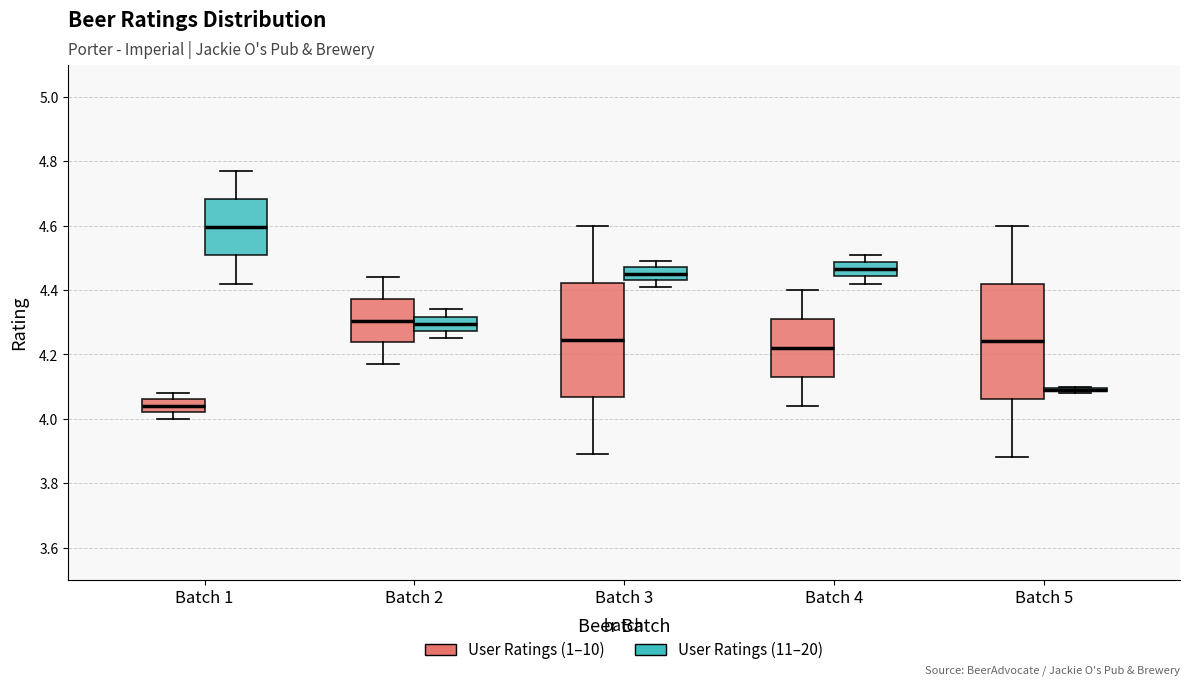

Where does the median line of the box for Batch 3 (User Ratings (1–10)) sit on the y-axis? The values are not printed on the chart, so give them approximately, as read against the axis.

4.24